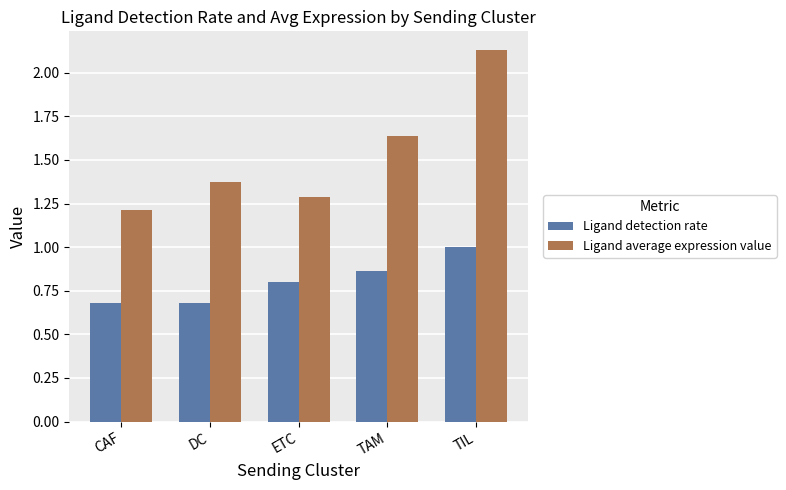

The Ligand average expression value series shows 3.4 at TIL. True or false?

False